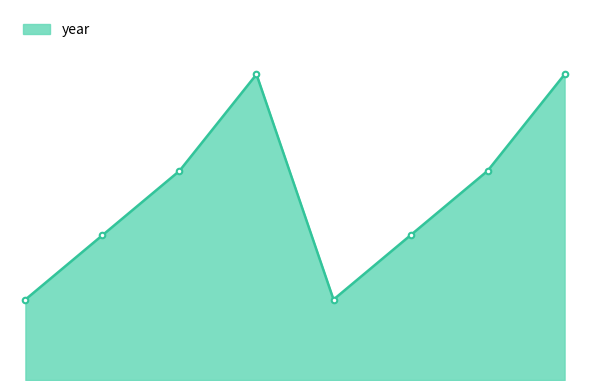

Rank the categories by value from lowest to highest.

19661523, 19661523, 25381664, 25381664, 30412585, 30412585, 38858807, 38858807